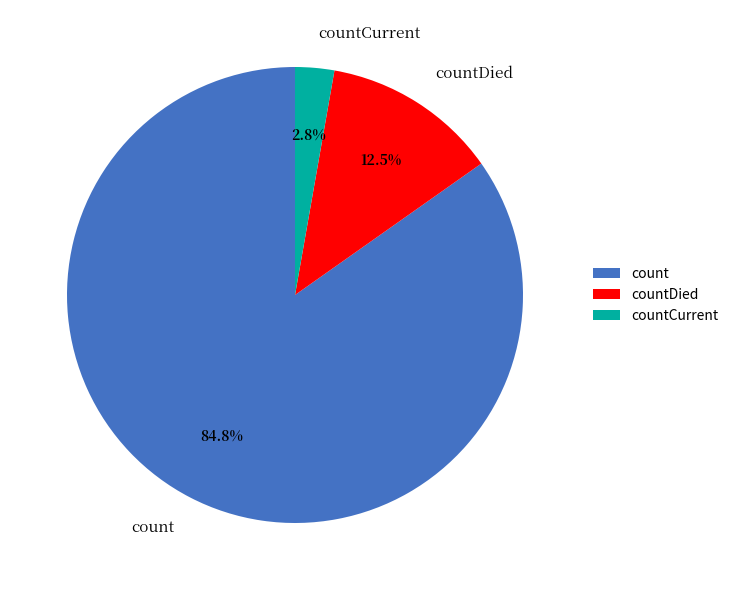

Between countDied and countCurrent, which is larger?

countDied